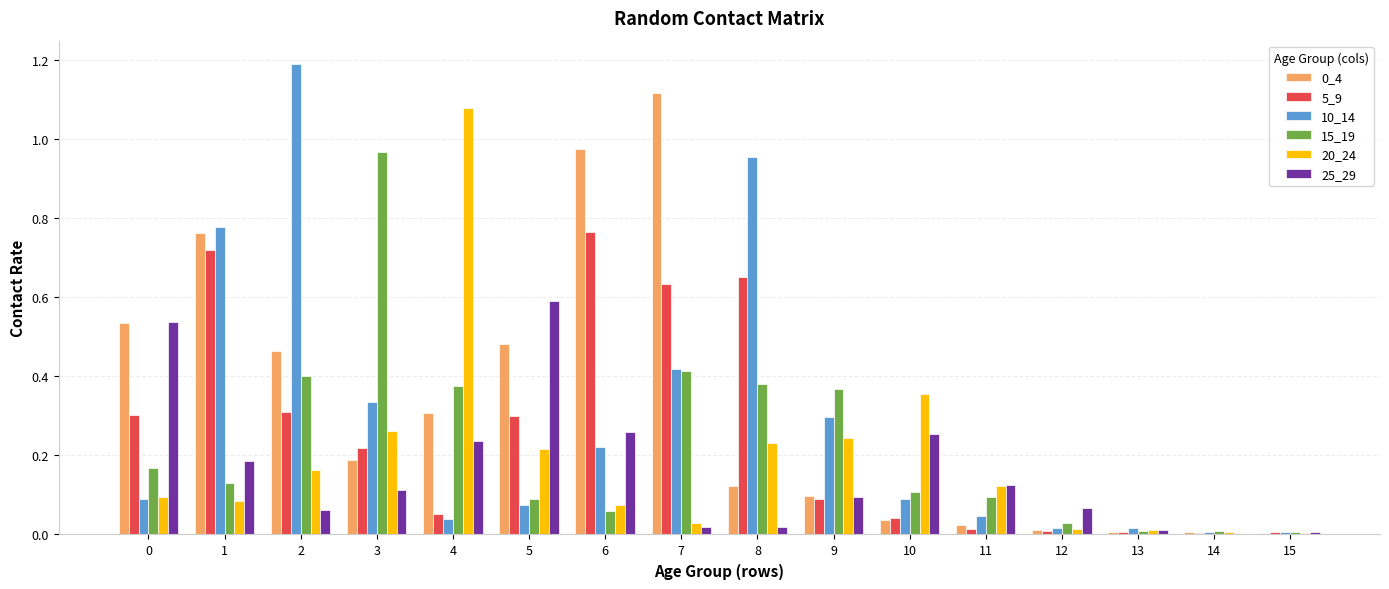

Which category has the highest value across all series?

2